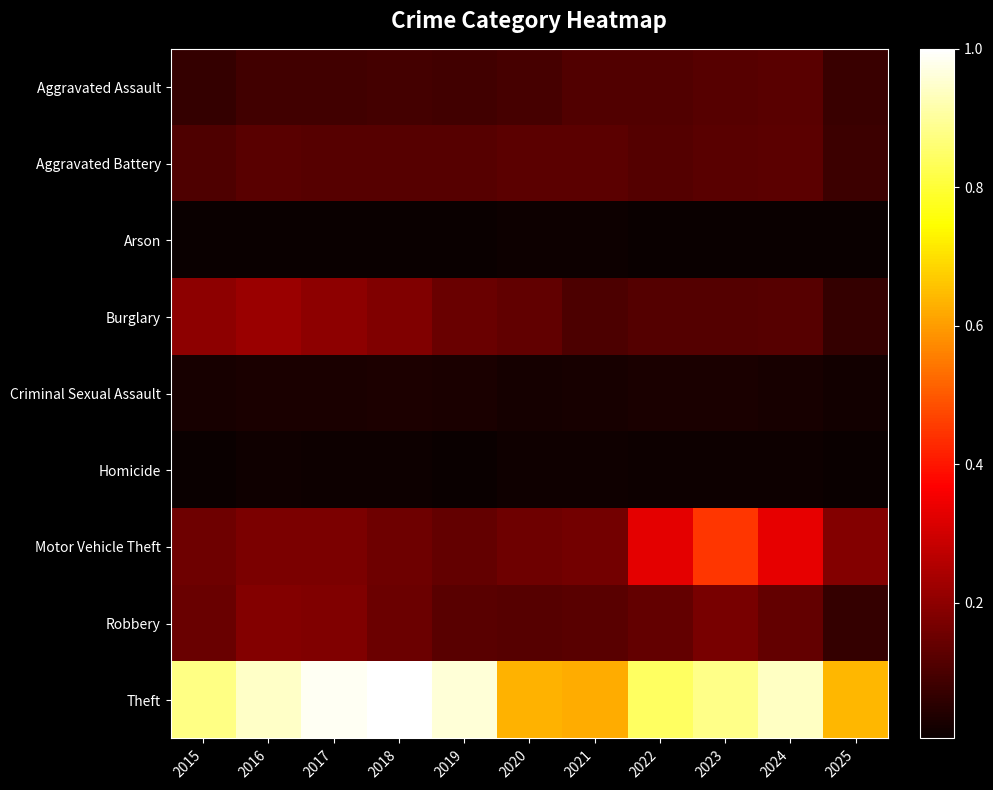

How many distinct data groups are displayed?

9